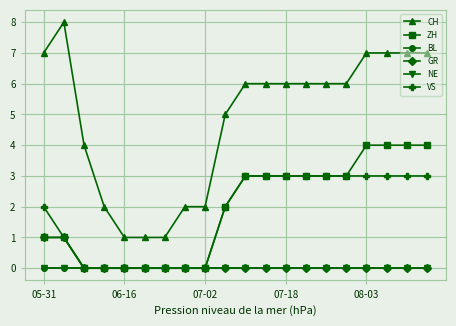

Is this an area chart (filled region under the line)?

No